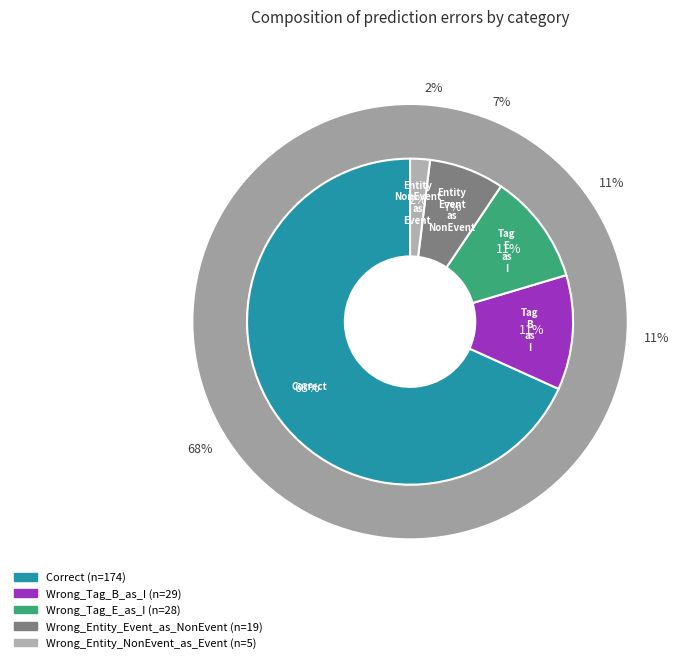

Is there any slice that represents more than half of the pie?

Yes